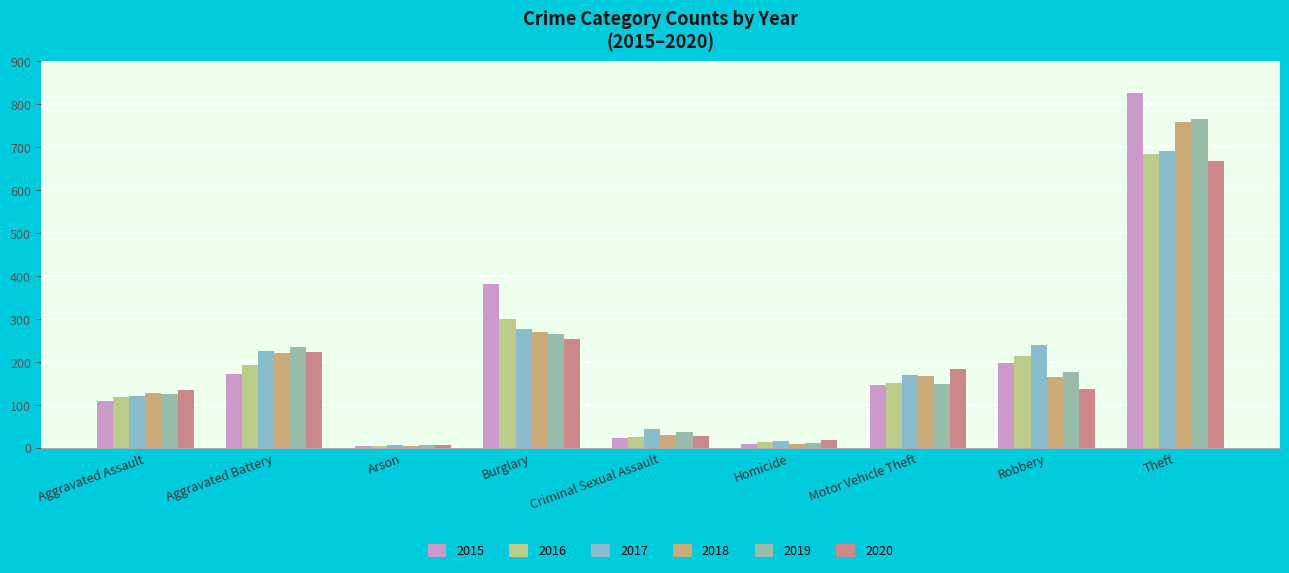

What position from the left is Theft?

9